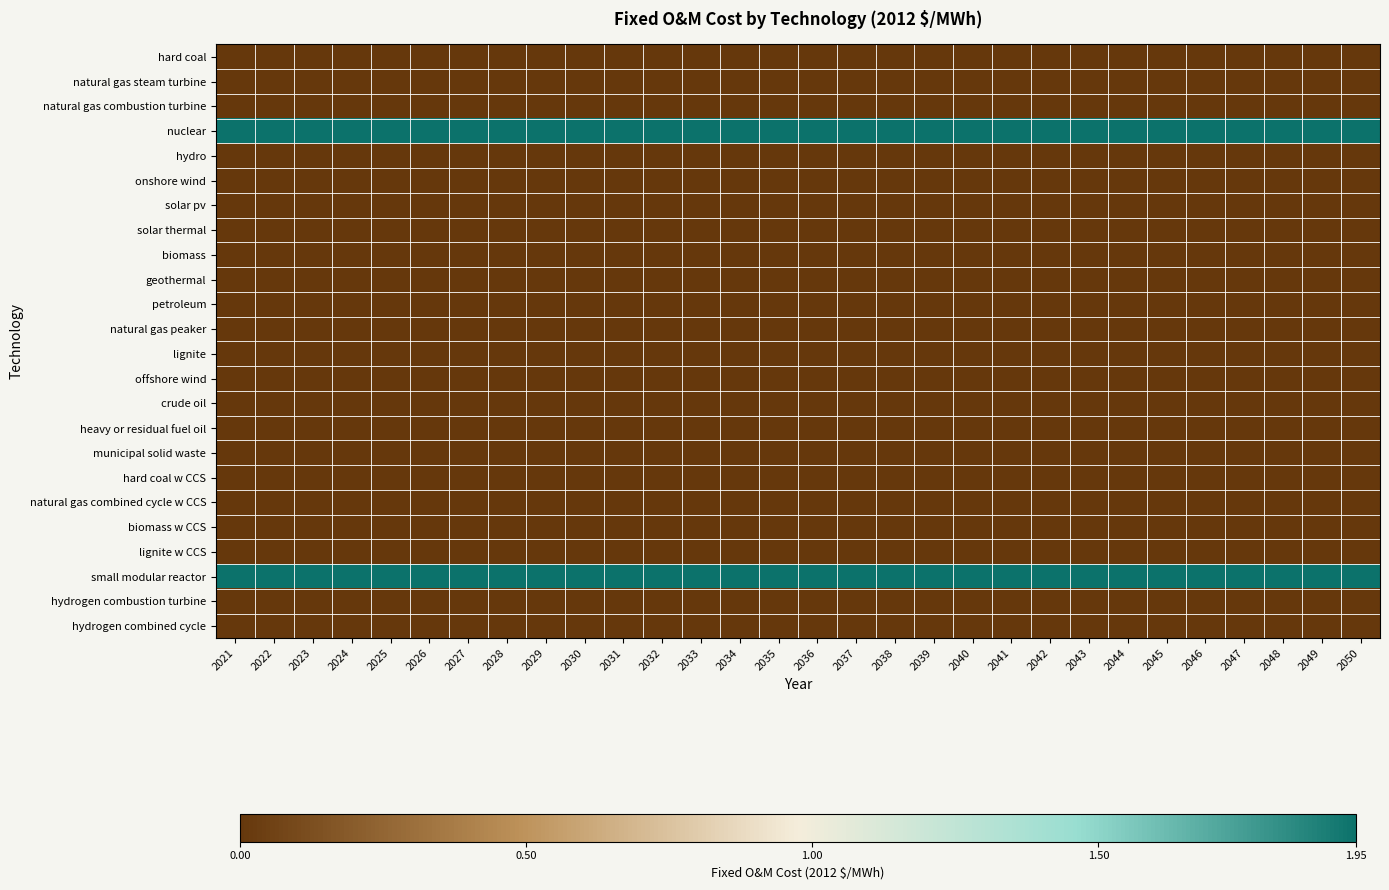

Reading right to left, what are all the values shown in this chart?

hard coal: 2050=0.0	2049=0.0	2048=0.0	2047=0.0	2046=0.0	2045=0.0	2044=0.0	2043=0.0	2042=0.0	2041=0.0	2040=0.0	2039=0.0	2038=0.0	2037=0.0	2036=0.0	2035=0.0	2034=0.0	2033=0.0	2032=0.0	2031=0.0	2030=0.0	2029=0.0	2028=0.0	2027=0.0	2026=0.0	2025=0.0	2024=0.0	2023=0.0	2022=0.0	2021=0.0
natural gas steam turbine: 2050=0.0	2049=0.0	2048=0.0	2047=0.0	2046=0.0	2045=0.0	2044=0.0	2043=0.0	2042=0.0	2041=0.0	2040=0.0	2039=0.0	2038=0.0	2037=0.0	2036=0.0	2035=0.0	2034=0.0	2033=0.0	2032=0.0	2031=0.0	2030=0.0	2029=0.0	2028=0.0	2027=0.0	2026=0.0	2025=0.0	2024=0.0	2023=0.0	2022=0.0	2021=0.0
natural gas combustion turbine: 2050=0.0	2049=0.0	2048=0.0	2047=0.0	2046=0.0	2045=0.0	2044=0.0	2043=0.0	2042=0.0	2041=0.0	2040=0.0	2039=0.0	2038=0.0	2037=0.0	2036=0.0	2035=0.0	2034=0.0	2033=0.0	2032=0.0	2031=0.0	2030=0.0	2029=0.0	2028=0.0	2027=0.0	2026=0.0	2025=0.0	2024=0.0	2023=0.0	2022=0.0	2021=0.0
nuclear: 2050=1.9	2049=1.9	2048=1.9	2047=1.9	2046=1.9	2045=1.9	2044=1.9	2043=1.9	2042=1.9	2041=1.9	2040=1.9	2039=1.9	2038=1.9	2037=1.9	2036=1.9	2035=1.9	2034=1.9	2033=1.9	2032=1.9	2031=1.9	2030=1.9	2029=1.9	2028=1.9	2027=1.9	2026=1.9	2025=1.9	2024=1.9	2023=1.9	2022=1.9	2021=1.9
hydro: 2050=0.0	2049=0.0	2048=0.0	2047=0.0	2046=0.0	2045=0.0	2044=0.0	2043=0.0	2042=0.0	2041=0.0	2040=0.0	2039=0.0	2038=0.0	2037=0.0	2036=0.0	2035=0.0	2034=0.0	2033=0.0	2032=0.0	2031=0.0	2030=0.0	2029=0.0	2028=0.0	2027=0.0	2026=0.0	2025=0.0	2024=0.0	2023=0.0	2022=0.0	2021=0.0
onshore wind: 2050=0.0	2049=0.0	2048=0.0	2047=0.0	2046=0.0	2045=0.0	2044=0.0	2043=0.0	2042=0.0	2041=0.0	2040=0.0	2039=0.0	2038=0.0	2037=0.0	2036=0.0	2035=0.0	2034=0.0	2033=0.0	2032=0.0	2031=0.0	2030=0.0	2029=0.0	2028=0.0	2027=0.0	2026=0.0	2025=0.0	2024=0.0	2023=0.0	2022=0.0	2021=0.0
solar pv: 2050=0.0	2049=0.0	2048=0.0	2047=0.0	2046=0.0	2045=0.0	2044=0.0	2043=0.0	2042=0.0	2041=0.0	2040=0.0	2039=0.0	2038=0.0	2037=0.0	2036=0.0	2035=0.0	2034=0.0	2033=0.0	2032=0.0	2031=0.0	2030=0.0	2029=0.0	2028=0.0	2027=0.0	2026=0.0	2025=0.0	2024=0.0	2023=0.0	2022=0.0	2021=0.0
solar thermal: 2050=0.0	2049=0.0	2048=0.0	2047=0.0	2046=0.0	2045=0.0	2044=0.0	2043=0.0	2042=0.0	2041=0.0	2040=0.0	2039=0.0	2038=0.0	2037=0.0	2036=0.0	2035=0.0	2034=0.0	2033=0.0	2032=0.0	2031=0.0	2030=0.0	2029=0.0	2028=0.0	2027=0.0	2026=0.0	2025=0.0	2024=0.0	2023=0.0	2022=0.0	2021=0.0
biomass: 2050=0.0	2049=0.0	2048=0.0	2047=0.0	2046=0.0	2045=0.0	2044=0.0	2043=0.0	2042=0.0	2041=0.0	2040=0.0	2039=0.0	2038=0.0	2037=0.0	2036=0.0	2035=0.0	2034=0.0	2033=0.0	2032=0.0	2031=0.0	2030=0.0	2029=0.0	2028=0.0	2027=0.0	2026=0.0	2025=0.0	2024=0.0	2023=0.0	2022=0.0	2021=0.0
geothermal: 2050=0.0	2049=0.0	2048=0.0	2047=0.0	2046=0.0	2045=0.0	2044=0.0	2043=0.0	2042=0.0	2041=0.0	2040=0.0	2039=0.0	2038=0.0	2037=0.0	2036=0.0	2035=0.0	2034=0.0	2033=0.0	2032=0.0	2031=0.0	2030=0.0	2029=0.0	2028=0.0	2027=0.0	2026=0.0	2025=0.0	2024=0.0	2023=0.0	2022=0.0	2021=0.0
petroleum: 2050=0.0	2049=0.0	2048=0.0	2047=0.0	2046=0.0	2045=0.0	2044=0.0	2043=0.0	2042=0.0	2041=0.0	2040=0.0	2039=0.0	2038=0.0	2037=0.0	2036=0.0	2035=0.0	2034=0.0	2033=0.0	2032=0.0	2031=0.0	2030=0.0	2029=0.0	2028=0.0	2027=0.0	2026=0.0	2025=0.0	2024=0.0	2023=0.0	2022=0.0	2021=0.0
natural gas peaker: 2050=0.0	2049=0.0	2048=0.0	2047=0.0	2046=0.0	2045=0.0	2044=0.0	2043=0.0	2042=0.0	2041=0.0	2040=0.0	2039=0.0	2038=0.0	2037=0.0	2036=0.0	2035=0.0	2034=0.0	2033=0.0	2032=0.0	2031=0.0	2030=0.0	2029=0.0	2028=0.0	2027=0.0	2026=0.0	2025=0.0	2024=0.0	2023=0.0	2022=0.0	2021=0.0
lignite: 2050=0.0	2049=0.0	2048=0.0	2047=0.0	2046=0.0	2045=0.0	2044=0.0	2043=0.0	2042=0.0	2041=0.0	2040=0.0	2039=0.0	2038=0.0	2037=0.0	2036=0.0	2035=0.0	2034=0.0	2033=0.0	2032=0.0	2031=0.0	2030=0.0	2029=0.0	2028=0.0	2027=0.0	2026=0.0	2025=0.0	2024=0.0	2023=0.0	2022=0.0	2021=0.0
offshore wind: 2050=0.0	2049=0.0	2048=0.0	2047=0.0	2046=0.0	2045=0.0	2044=0.0	2043=0.0	2042=0.0	2041=0.0	2040=0.0	2039=0.0	2038=0.0	2037=0.0	2036=0.0	2035=0.0	2034=0.0	2033=0.0	2032=0.0	2031=0.0	2030=0.0	2029=0.0	2028=0.0	2027=0.0	2026=0.0	2025=0.0	2024=0.0	2023=0.0	2022=0.0	2021=0.0
crude oil: 2050=0.0	2049=0.0	2048=0.0	2047=0.0	2046=0.0	2045=0.0	2044=0.0	2043=0.0	2042=0.0	2041=0.0	2040=0.0	2039=0.0	2038=0.0	2037=0.0	2036=0.0	2035=0.0	2034=0.0	2033=0.0	2032=0.0	2031=0.0	2030=0.0	2029=0.0	2028=0.0	2027=0.0	2026=0.0	2025=0.0	2024=0.0	2023=0.0	2022=0.0	2021=0.0
heavy or residual fuel oil: 2050=0.0	2049=0.0	2048=0.0	2047=0.0	2046=0.0	2045=0.0	2044=0.0	2043=0.0	2042=0.0	2041=0.0	2040=0.0	2039=0.0	2038=0.0	2037=0.0	2036=0.0	2035=0.0	2034=0.0	2033=0.0	2032=0.0	2031=0.0	2030=0.0	2029=0.0	2028=0.0	2027=0.0	2026=0.0	2025=0.0	2024=0.0	2023=0.0	2022=0.0	2021=0.0
municipal solid waste: 2050=0.0	2049=0.0	2048=0.0	2047=0.0	2046=0.0	2045=0.0	2044=0.0	2043=0.0	2042=0.0	2041=0.0	2040=0.0	2039=0.0	2038=0.0	2037=0.0	2036=0.0	2035=0.0	2034=0.0	2033=0.0	2032=0.0	2031=0.0	2030=0.0	2029=0.0	2028=0.0	2027=0.0	2026=0.0	2025=0.0	2024=0.0	2023=0.0	2022=0.0	2021=0.0
hard coal w CCS: 2050=0.0	2049=0.0	2048=0.0	2047=0.0	2046=0.0	2045=0.0	2044=0.0	2043=0.0	2042=0.0	2041=0.0	2040=0.0	2039=0.0	2038=0.0	2037=0.0	2036=0.0	2035=0.0	2034=0.0	2033=0.0	2032=0.0	2031=0.0	2030=0.0	2029=0.0	2028=0.0	2027=0.0	2026=0.0	2025=0.0	2024=0.0	2023=0.0	2022=0.0	2021=0.0
natural gas combined cycle w CCS: 2050=0.0	2049=0.0	2048=0.0	2047=0.0	2046=0.0	2045=0.0	2044=0.0	2043=0.0	2042=0.0	2041=0.0	2040=0.0	2039=0.0	2038=0.0	2037=0.0	2036=0.0	2035=0.0	2034=0.0	2033=0.0	2032=0.0	2031=0.0	2030=0.0	2029=0.0	2028=0.0	2027=0.0	2026=0.0	2025=0.0	2024=0.0	2023=0.0	2022=0.0	2021=0.0
biomass w CCS: 2050=0.0	2049=0.0	2048=0.0	2047=0.0	2046=0.0	2045=0.0	2044=0.0	2043=0.0	2042=0.0	2041=0.0	2040=0.0	2039=0.0	2038=0.0	2037=0.0	2036=0.0	2035=0.0	2034=0.0	2033=0.0	2032=0.0	2031=0.0	2030=0.0	2029=0.0	2028=0.0	2027=0.0	2026=0.0	2025=0.0	2024=0.0	2023=0.0	2022=0.0	2021=0.0
lignite w CCS: 2050=0.0	2049=0.0	2048=0.0	2047=0.0	2046=0.0	2045=0.0	2044=0.0	2043=0.0	2042=0.0	2041=0.0	2040=0.0	2039=0.0	2038=0.0	2037=0.0	2036=0.0	2035=0.0	2034=0.0	2033=0.0	2032=0.0	2031=0.0	2030=0.0	2029=0.0	2028=0.0	2027=0.0	2026=0.0	2025=0.0	2024=0.0	2023=0.0	2022=0.0	2021=0.0
small modular reactor: 2050=1.9	2049=1.9	2048=1.9	2047=1.9	2046=1.9	2045=1.9	2044=1.9	2043=1.9	2042=1.9	2041=1.9	2040=1.9	2039=1.9	2038=1.9	2037=1.9	2036=1.9	2035=1.9	2034=1.9	2033=1.9	2032=1.9	2031=1.9	2030=1.9	2029=1.9	2028=1.9	2027=1.9	2026=1.9	2025=1.9	2024=1.9	2023=1.9	2022=1.9	2021=1.9
hydrogen combustion turbine: 2050=0.0	2049=0.0	2048=0.0	2047=0.0	2046=0.0	2045=0.0	2044=0.0	2043=0.0	2042=0.0	2041=0.0	2040=0.0	2039=0.0	2038=0.0	2037=0.0	2036=0.0	2035=0.0	2034=0.0	2033=0.0	2032=0.0	2031=0.0	2030=0.0	2029=0.0	2028=0.0	2027=0.0	2026=0.0	2025=0.0	2024=0.0	2023=0.0	2022=0.0	2021=0.0
hydrogen combined cycle: 2050=0.0	2049=0.0	2048=0.0	2047=0.0	2046=0.0	2045=0.0	2044=0.0	2043=0.0	2042=0.0	2041=0.0	2040=0.0	2039=0.0	2038=0.0	2037=0.0	2036=0.0	2035=0.0	2034=0.0	2033=0.0	2032=0.0	2031=0.0	2030=0.0	2029=0.0	2028=0.0	2027=0.0	2026=0.0	2025=0.0	2024=0.0	2023=0.0	2022=0.0	2021=0.0